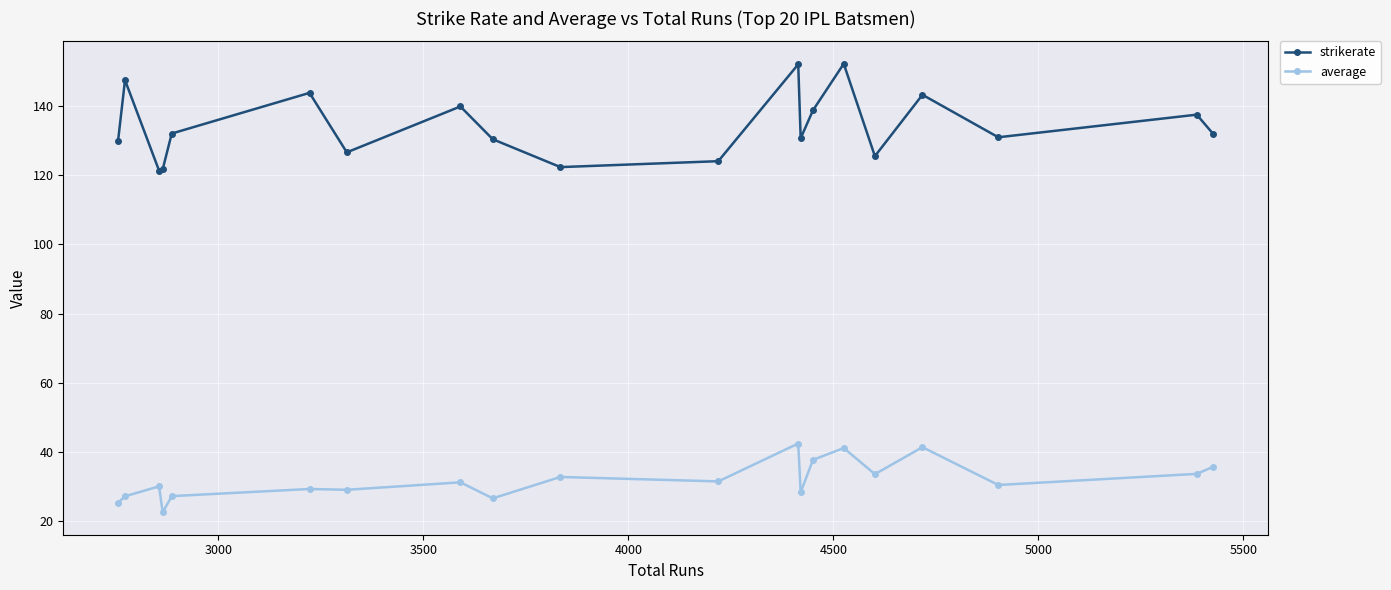

Which series has the largest total across all categories?

strikerate